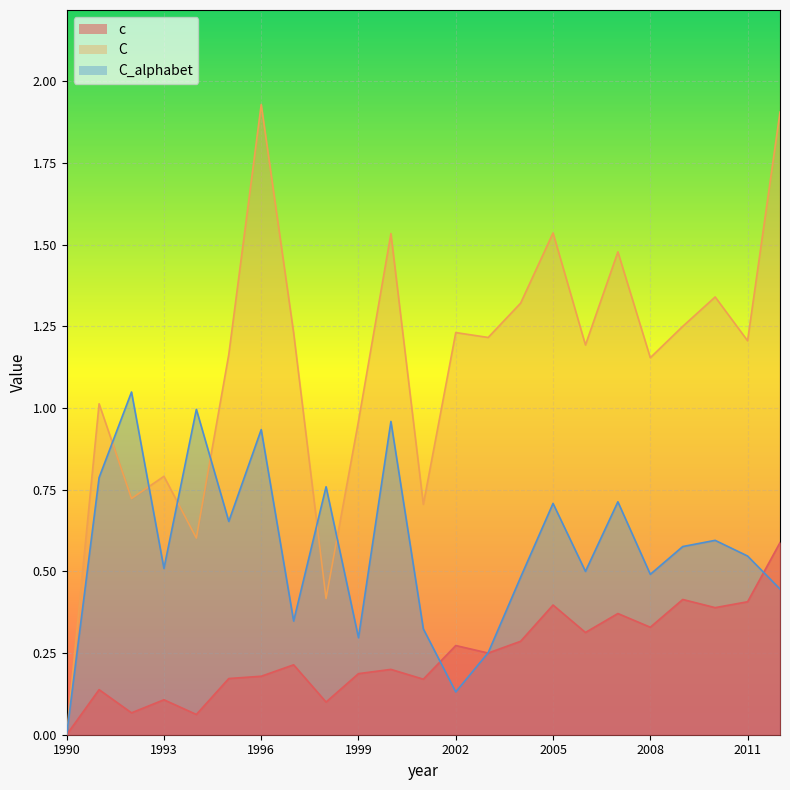

Which category has the highest value in the c series?

2012